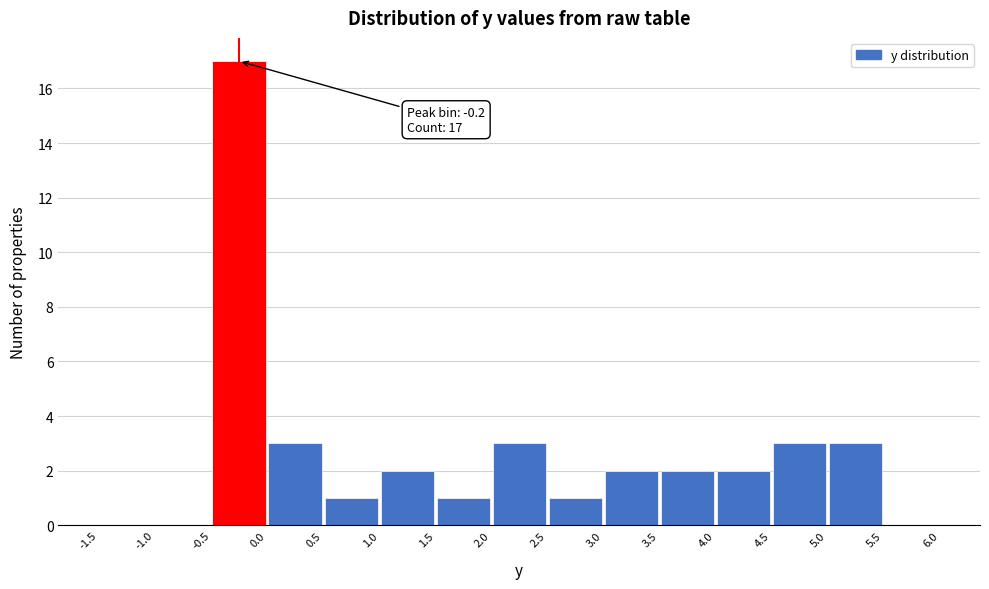

Over which range of the x-axis is the bar tallest?

-0.5 to 0.0